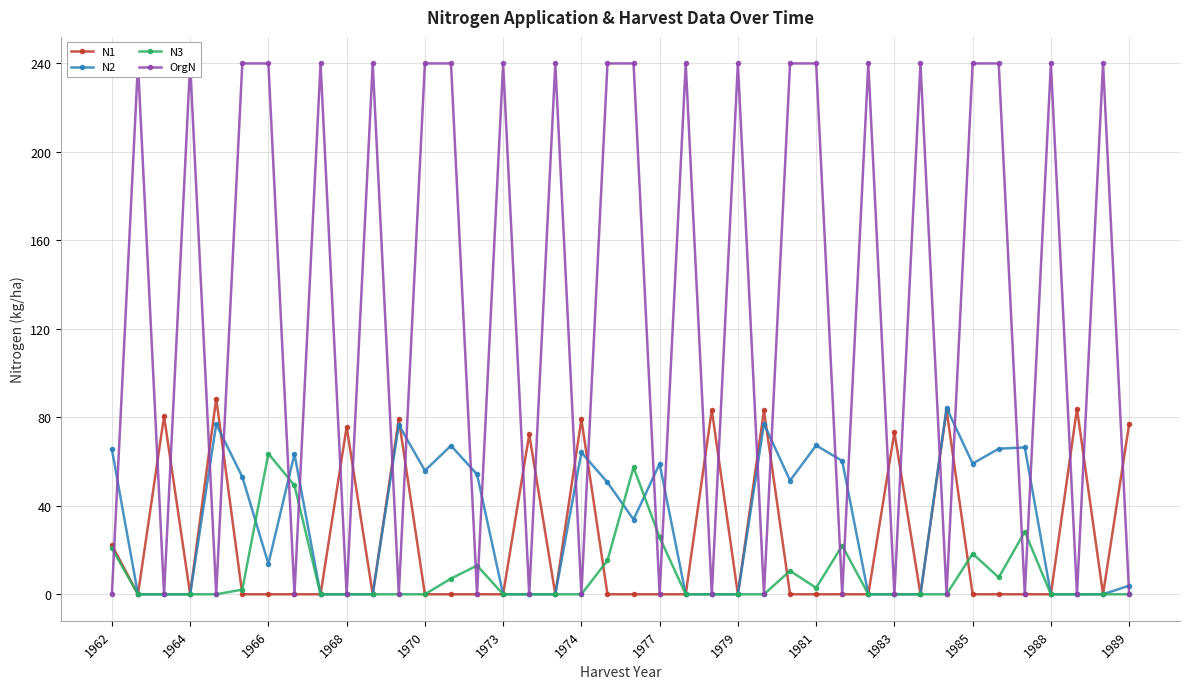

List the series in order of their peak value, lowest first.

N3, N2, N1, OrgN